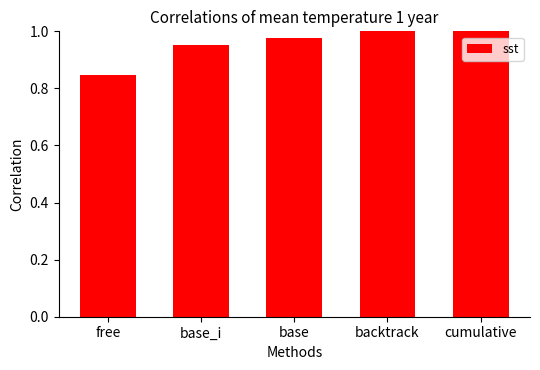

What is the sum of the values at base_i and cumulative?

2.0